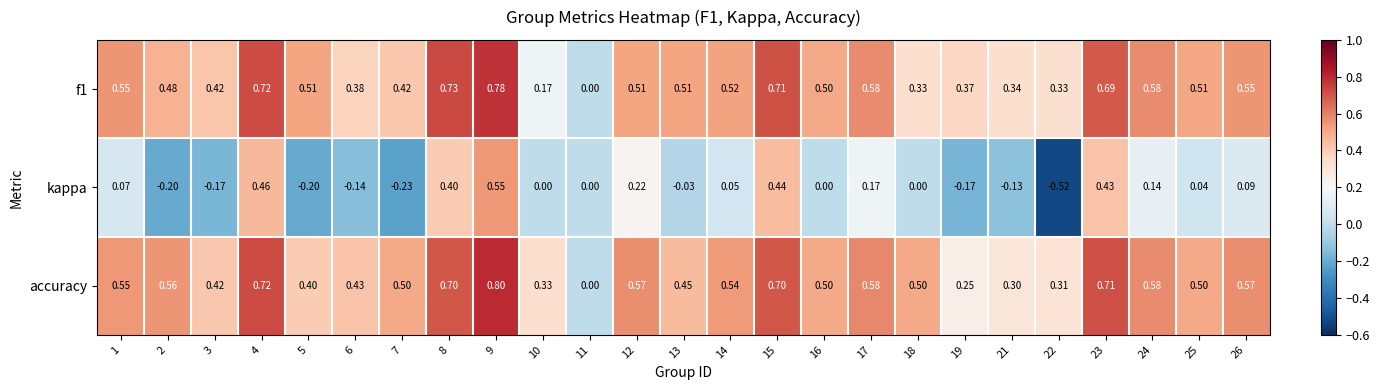

Which series has the largest total across all categories?

accuracy